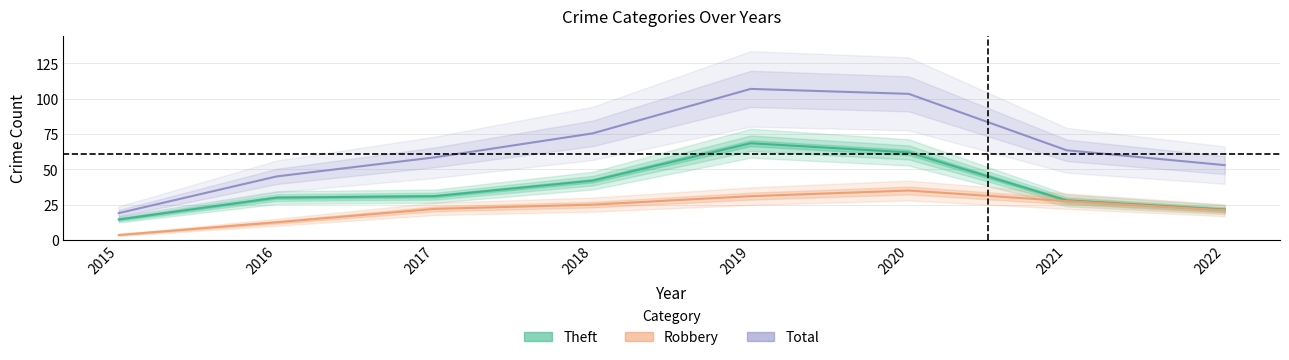

Reading left to right, what are all the values shown in this chart?

Theft: 2015=14.5	2016=30.0	2017=31.0	2018=42.0	2019=68.5	2020=62.0	2021=28.0	2022=21.5
Robbery: 2015=3.5	2016=12.5	2017=22.0	2018=25.0	2019=31.0	2020=35.0	2021=27.5	2022=21.0
Total: 2015=19.0	2016=45.0	2017=58.5	2018=75.5	2019=107.0	2020=103.5	2021=63.5	2022=53.0